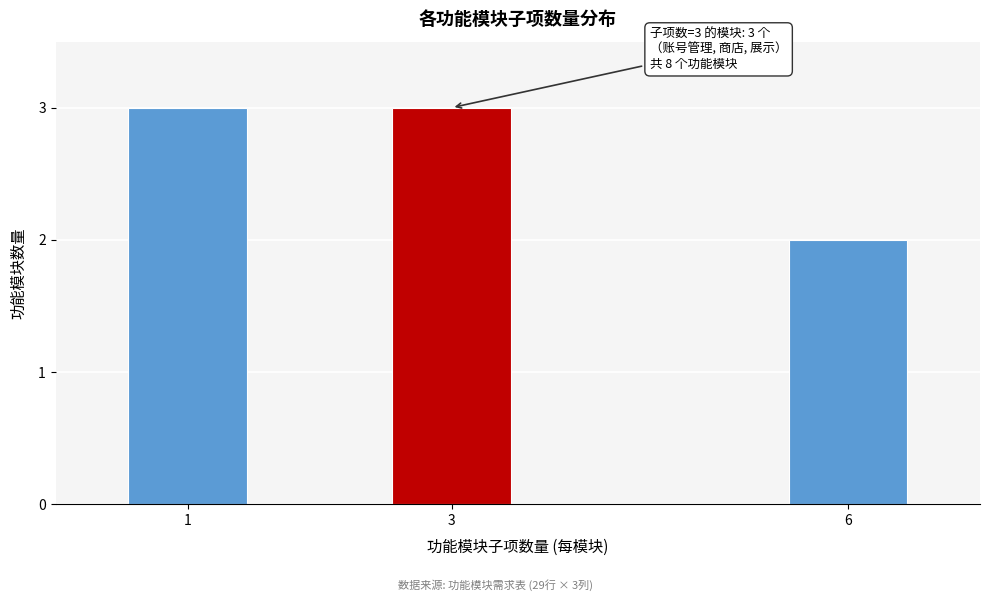

Reading left to right, what are all the values shown in this chart?

3	3	2